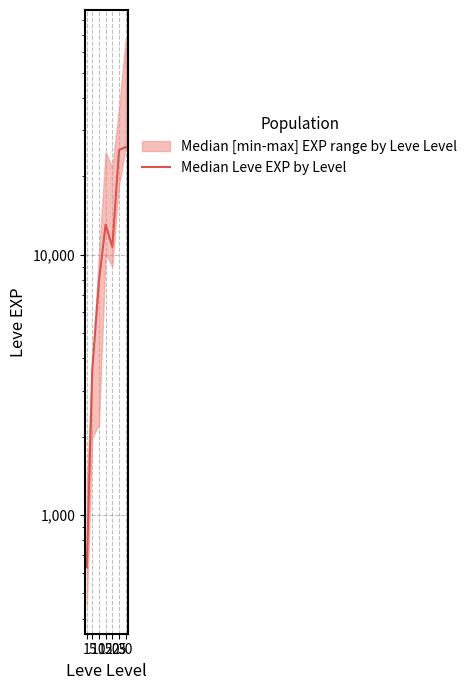

Rank the categories by value from highest to lowest.

30, 25, 15, 20, 10, 5, 1